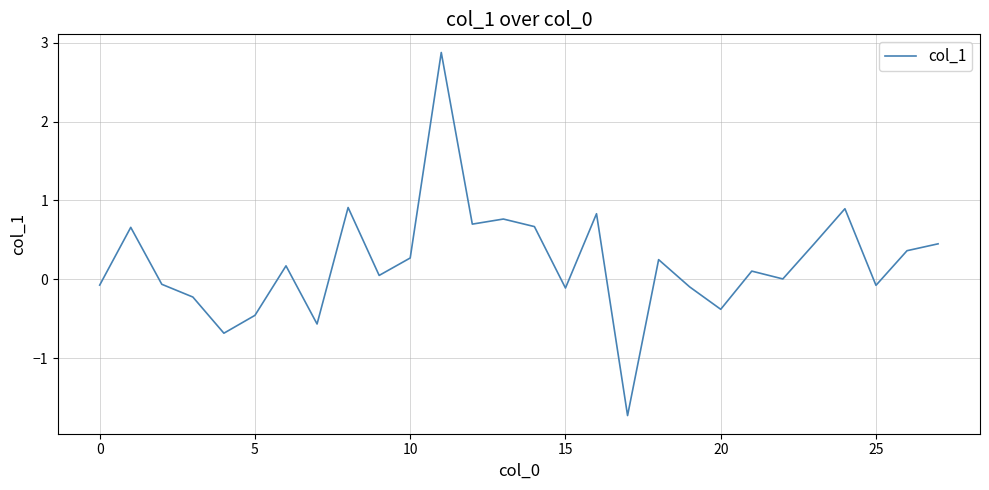

What is the maximum value shown in the chart?

2.9